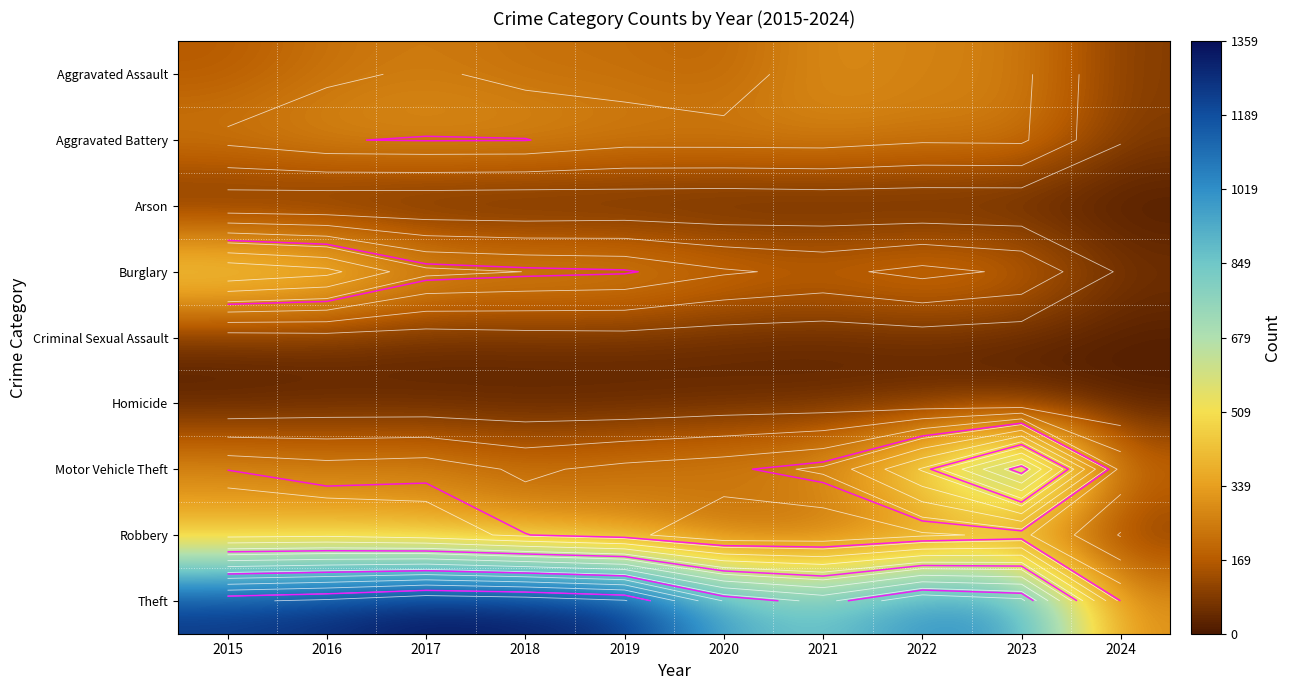

What is the maximum value for Theft?

1359